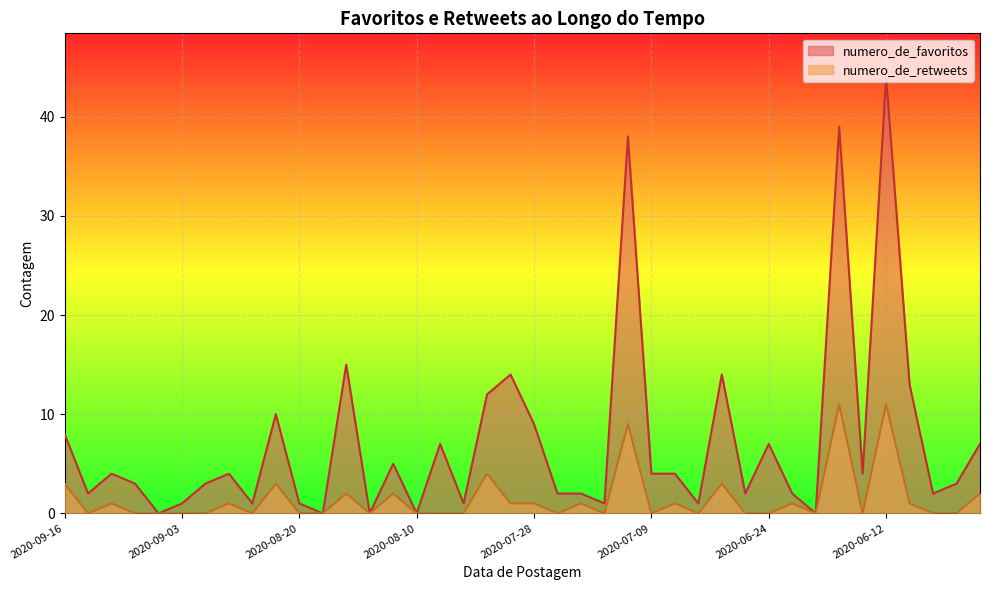

Rank the series by their average value, from highest to lowest.

numero_de_favoritos, numero_de_retweets